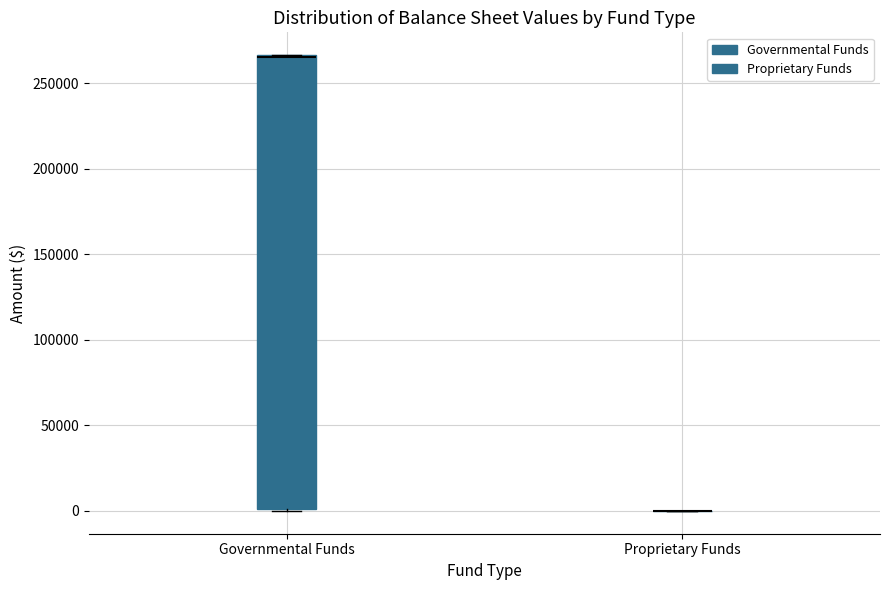

Reading left to right, transcribe this box plot: for each box, give where its median line is, the range the box spans, and where its two whiskers end, as read against the y-axis. The values are not printed on the chart, so give them approximately, as read against the axis.

Governmental Funds: median 265000 (drawn on the box's upper edge), box 0 to 265000, whiskers 0 to 265000
Proprietary Funds: box collapsed to a line at 0, whiskers 0 to 0